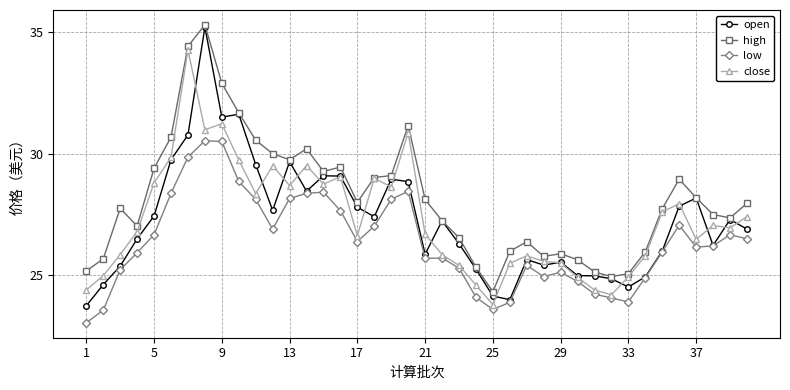

True or false: high has more than 2 points higher than both neighbors.

True